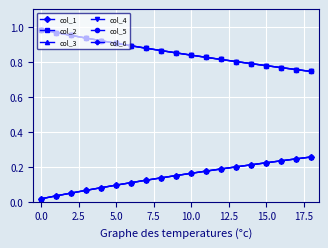

Reading left to right, extract all data points from this chart.

col_1: 0.0	0.0	0.0	0.1	0.1	0.1	0.1	0.1	0.1	0.1	0.2	0.2	0.2	0.2	0.2	0.2	0.2	0.2	0.3
col_2: 1.0	1.0	1.0	0.9	0.9	0.9	0.9	0.9	0.9	0.9	0.8	0.8	0.8	0.8	0.8	0.8	0.8	0.8	0.7
col_3: 0.0	0.0	0.0	0.1	0.1	0.1	0.1	0.1	0.1	0.1	0.2	0.2	0.2	0.2	0.2	0.2	0.2	0.2	0.3
col_4: 1.0	1.0	1.0	0.9	0.9	0.9	0.9	0.9	0.9	0.9	0.8	0.8	0.8	0.8	0.8	0.8	0.8	0.8	0.7
col_5: 0.0	0.0	0.0	0.1	0.1	0.1	0.1	0.1	0.1	0.1	0.2	0.2	0.2	0.2	0.2	0.2	0.2	0.2	0.3
col_6: 1.0	1.0	1.0	0.9	0.9	0.9	0.9	0.9	0.9	0.9	0.8	0.8	0.8	0.8	0.8	0.8	0.8	0.8	0.7